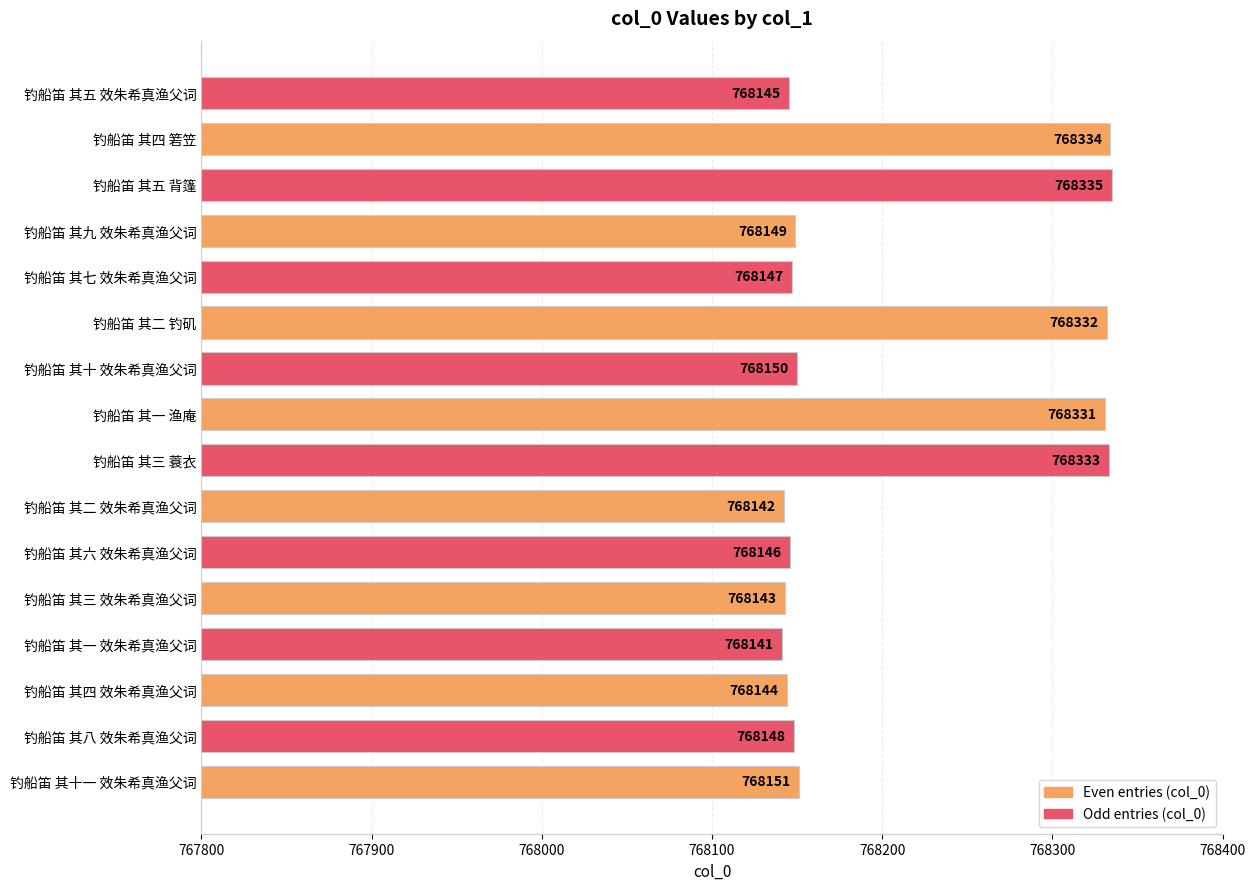

At which label is the value closest to 768238?

钓船笛 其十一 效朱希真渔父词